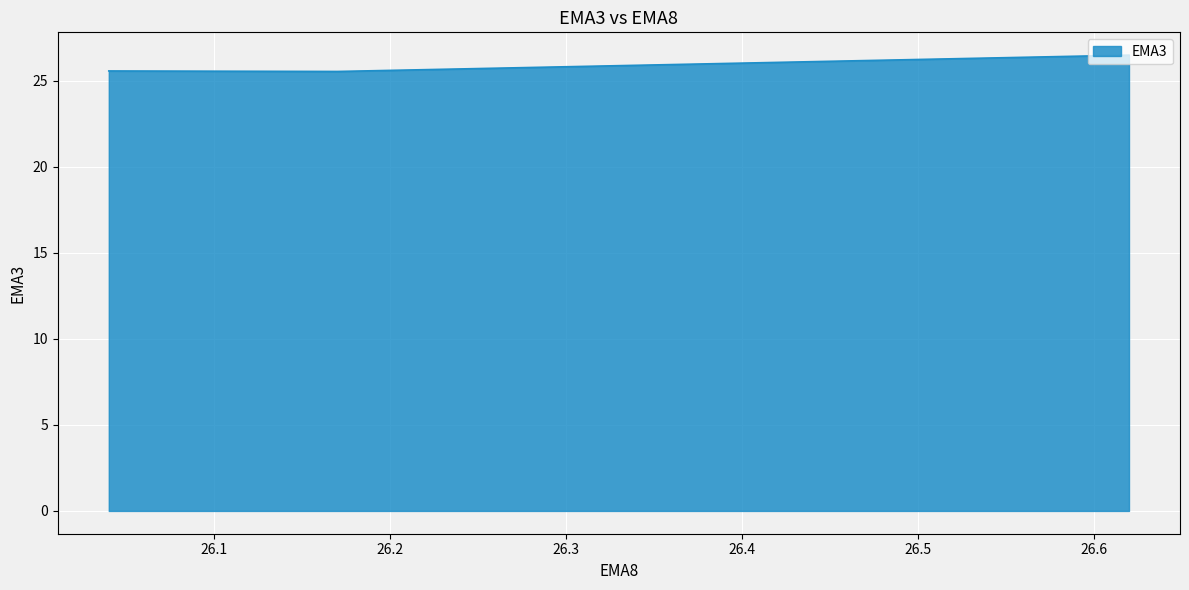

Count the values in the range 25 to 26.

2